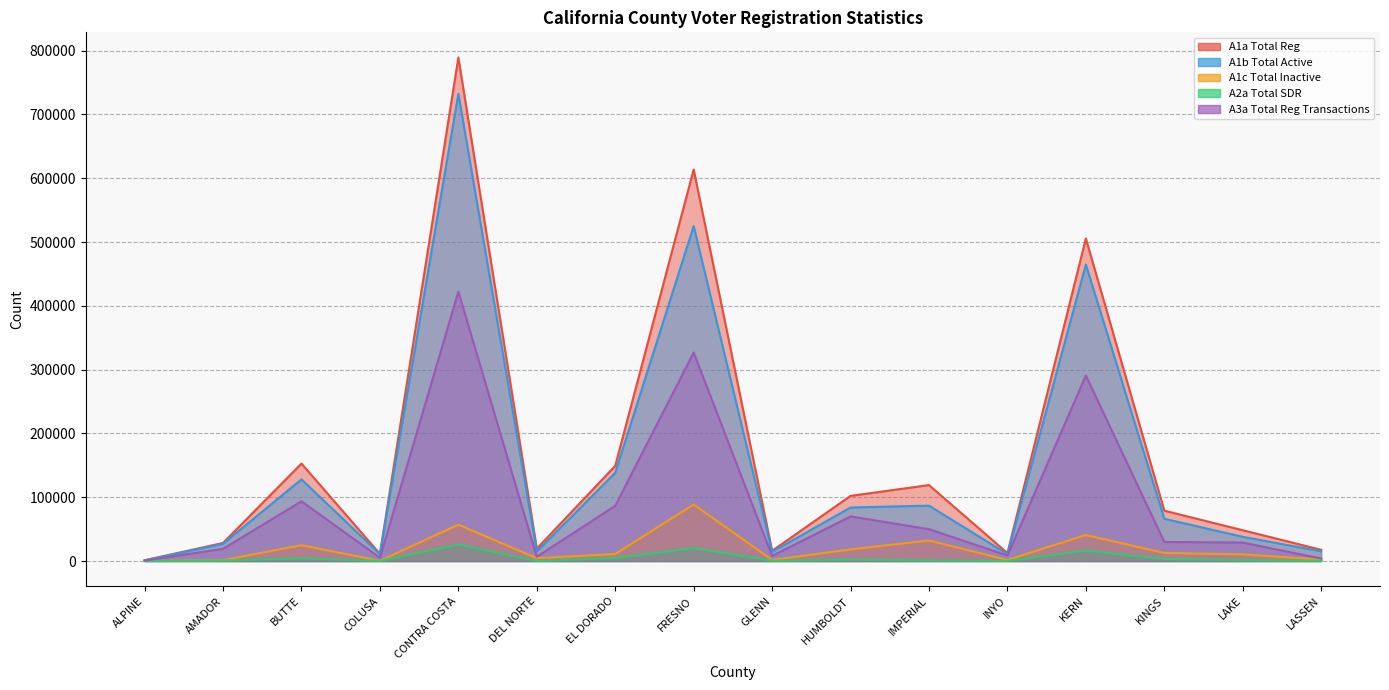

At which label is A1c Total Inactive closest to 44441?

KERN